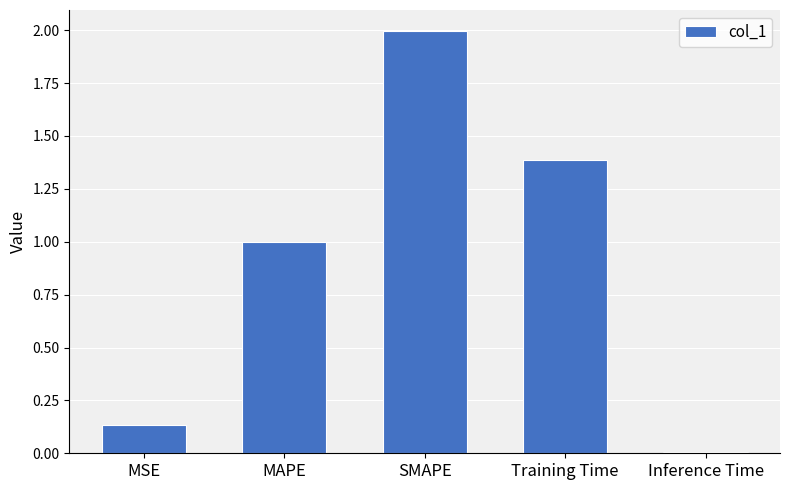

What is the difference between the second highest and minimum values?

1.4